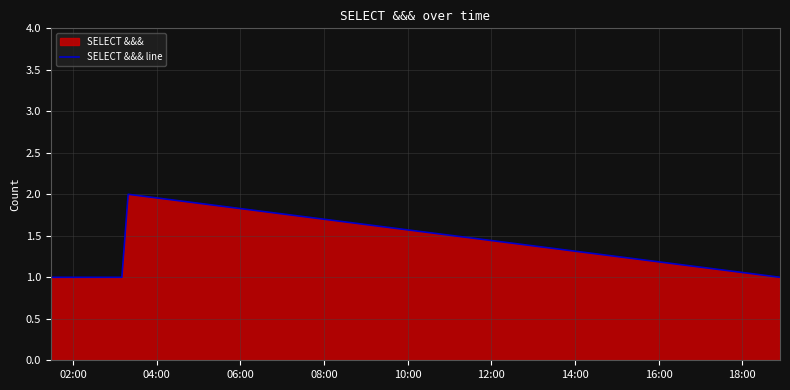

What is the value of the 2nd point from the left?

1